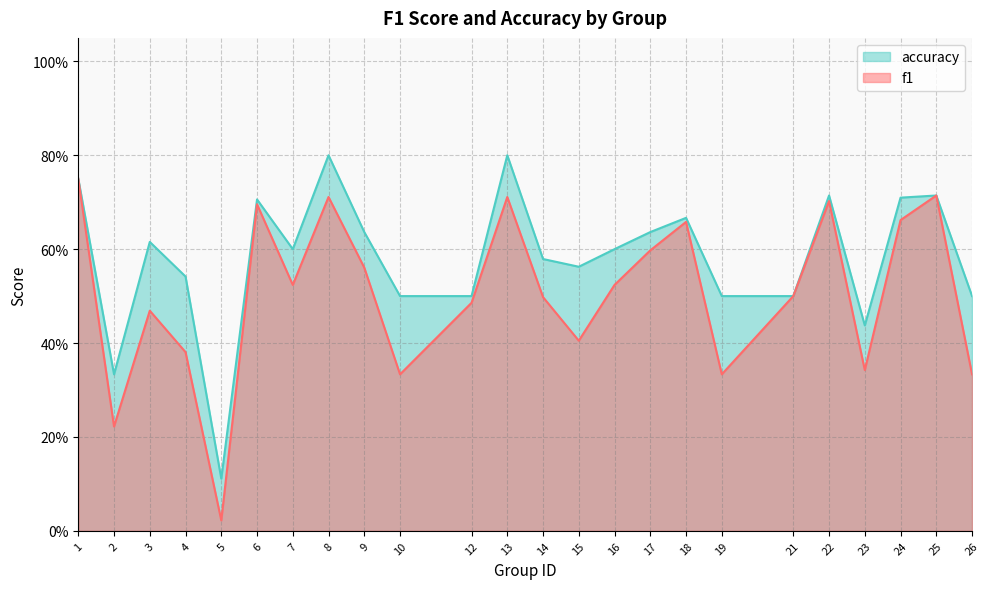

Which category has the highest value in the accuracy series?

8